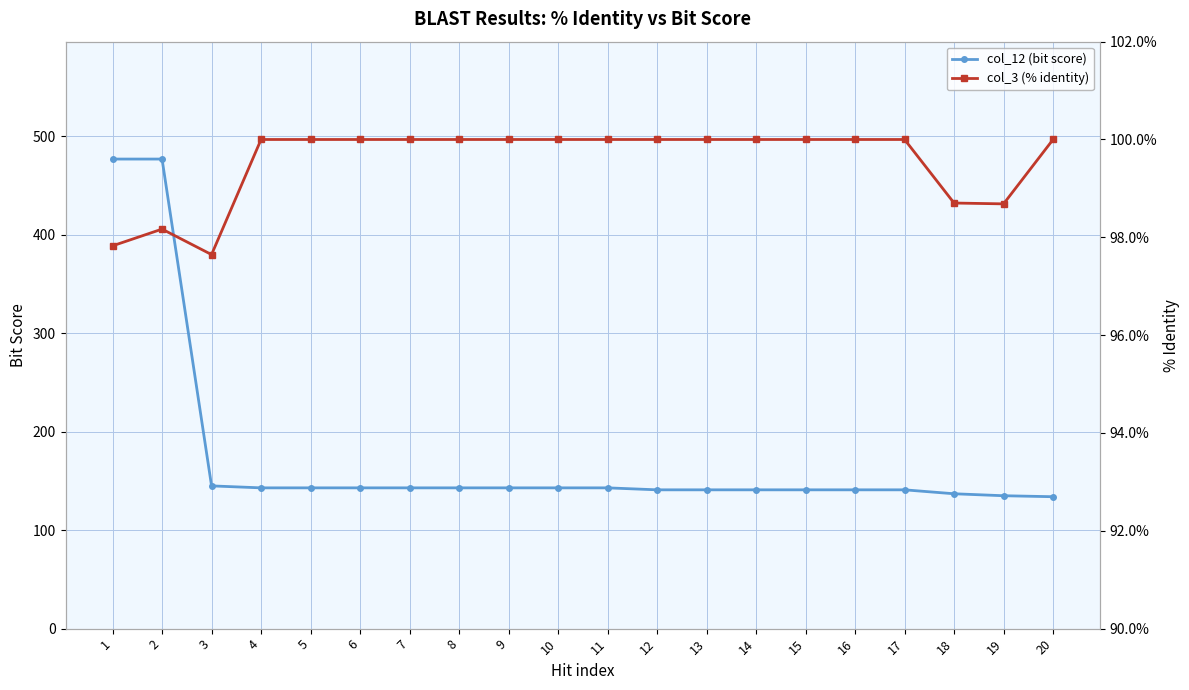

What is the minimum value for col_12 (bit score)?

134